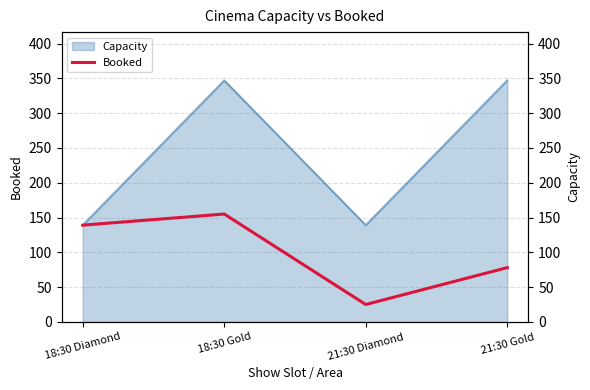

What is the change in value from 18:30 Gold to 21:30 Diamond?

-130